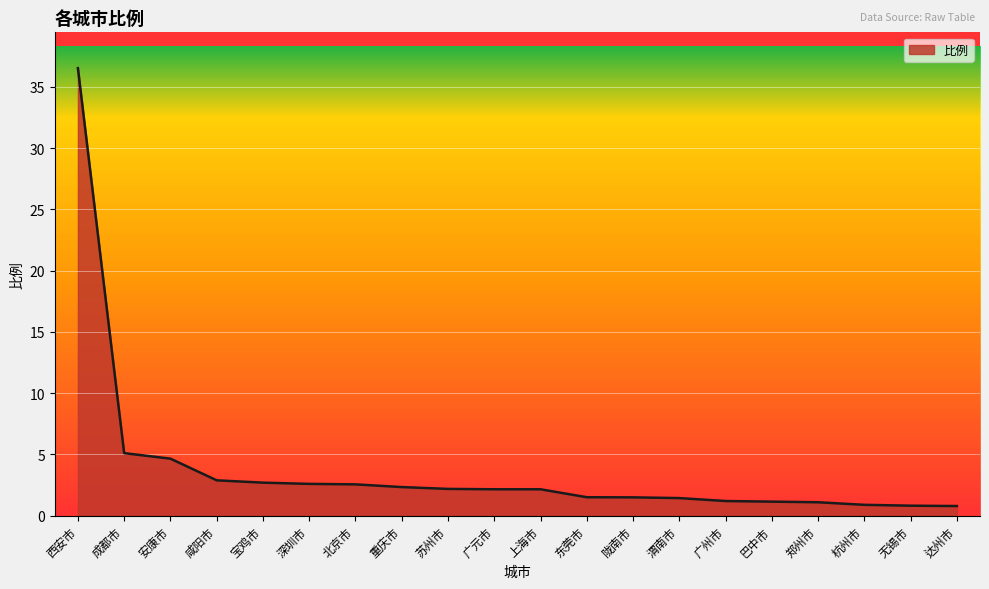

What is the change in value from 广元市 to 广州市?

-1.0